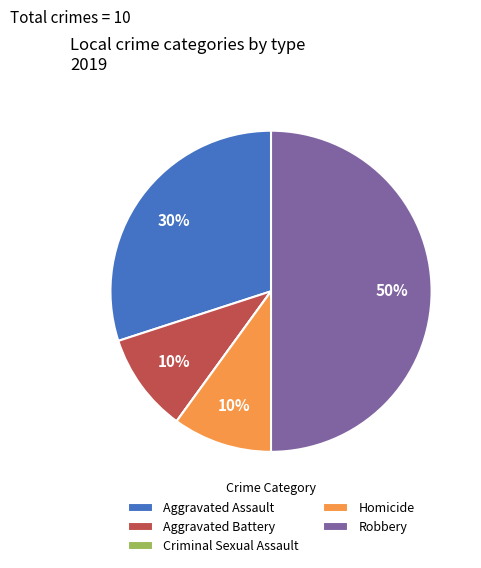

To the nearest percent, what is the difference between the Robbery and Aggravated Battery slice percentages?

40%